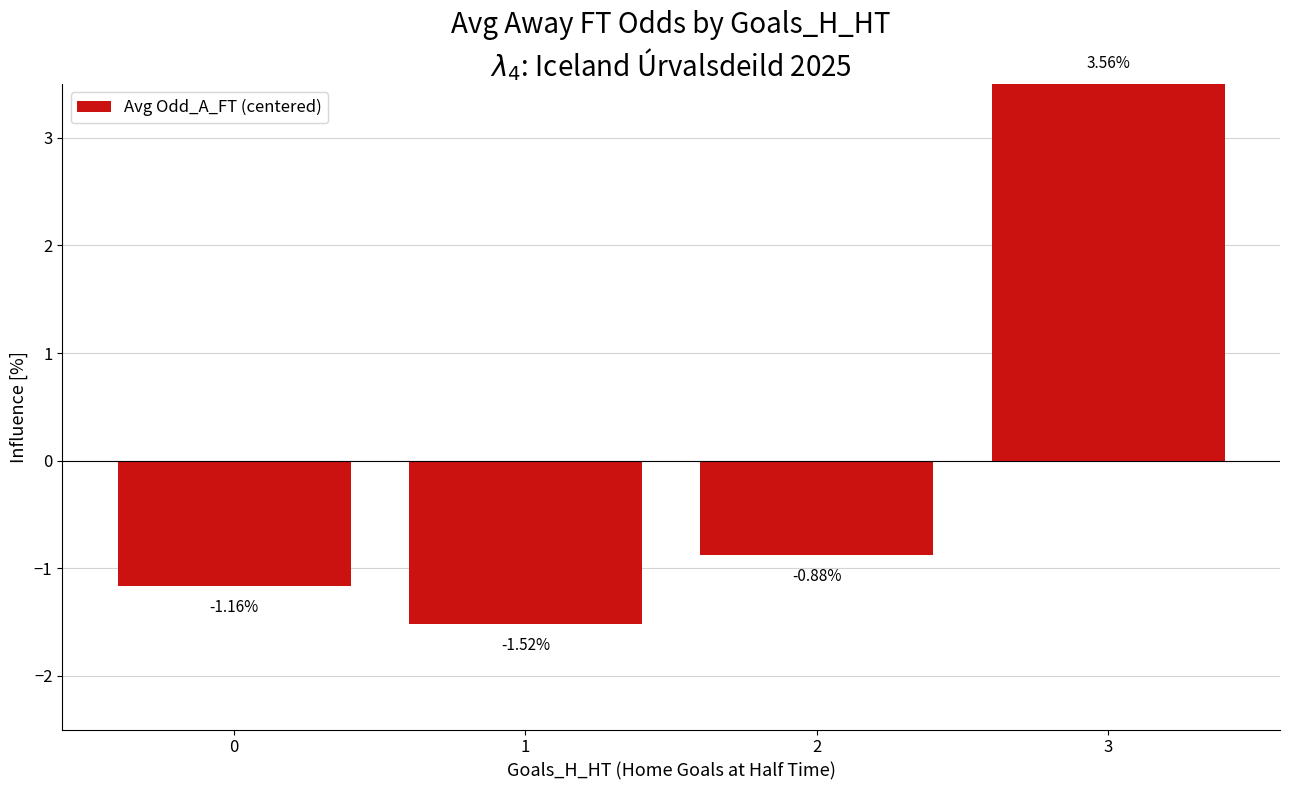

Where does the data first go above 0?

3